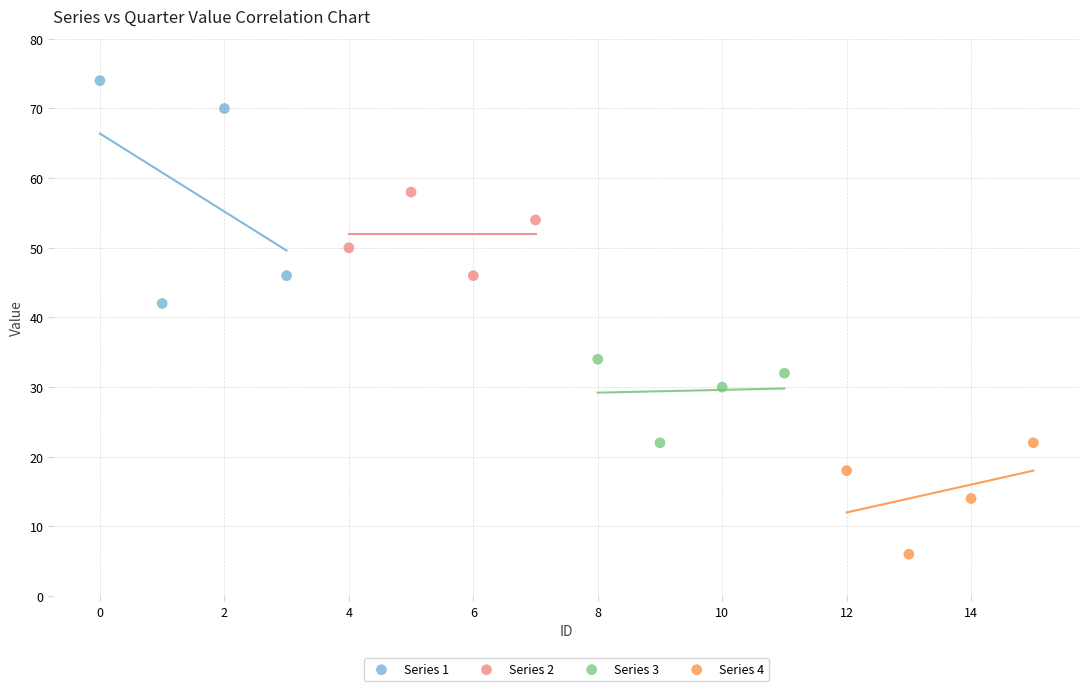

Which series reaches the minimum Y coordinate?

Series 4